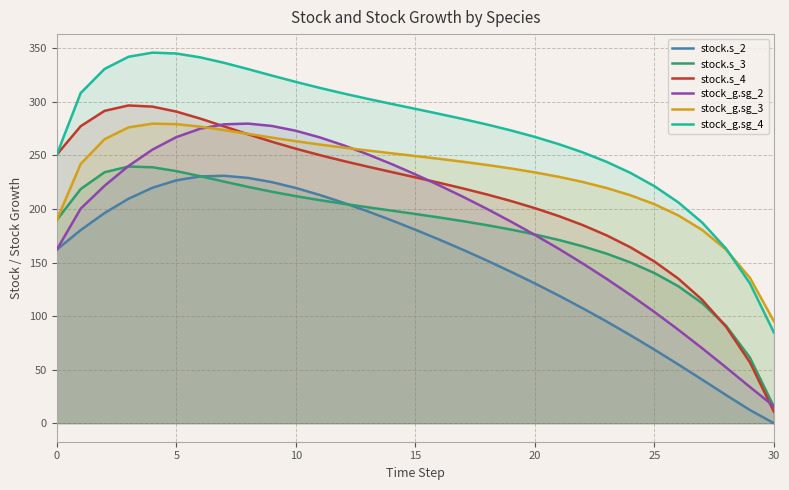

Which series has the largest range (max minus min)?

stock.s_4